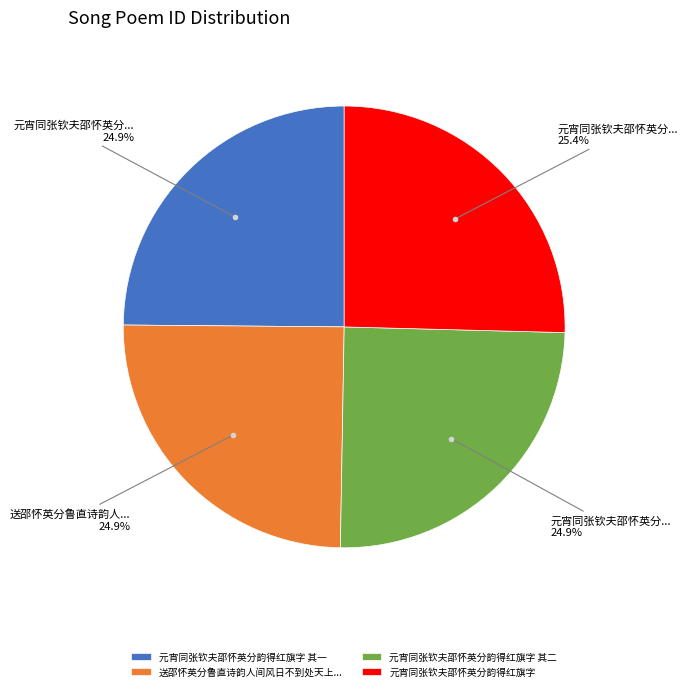

To the nearest percent, what is the average slice percentage?

25%